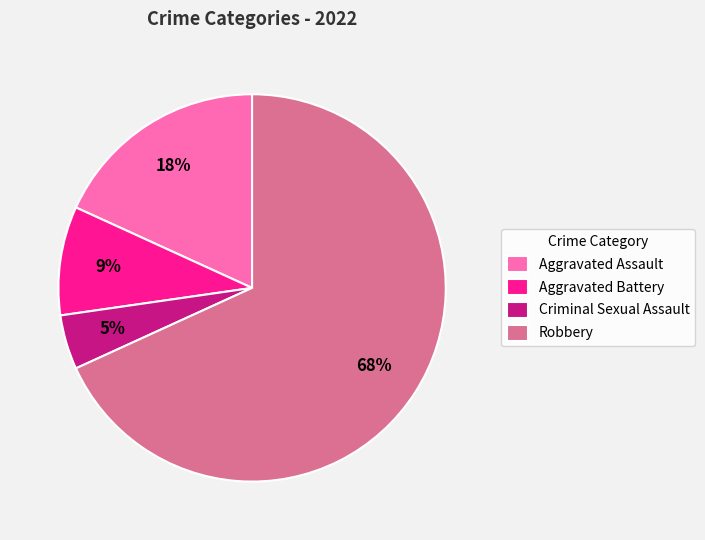

Rank the categories by value from highest to lowest.

Robbery, Aggravated Assault, Aggravated Battery, Criminal Sexual Assault